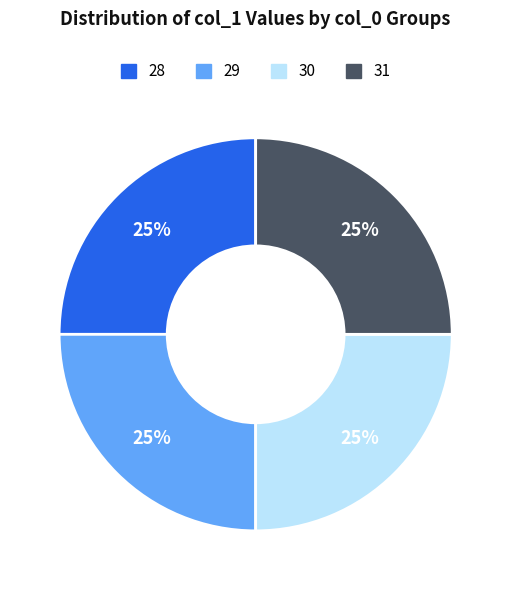

Does 31 represent more than half of the total?

No